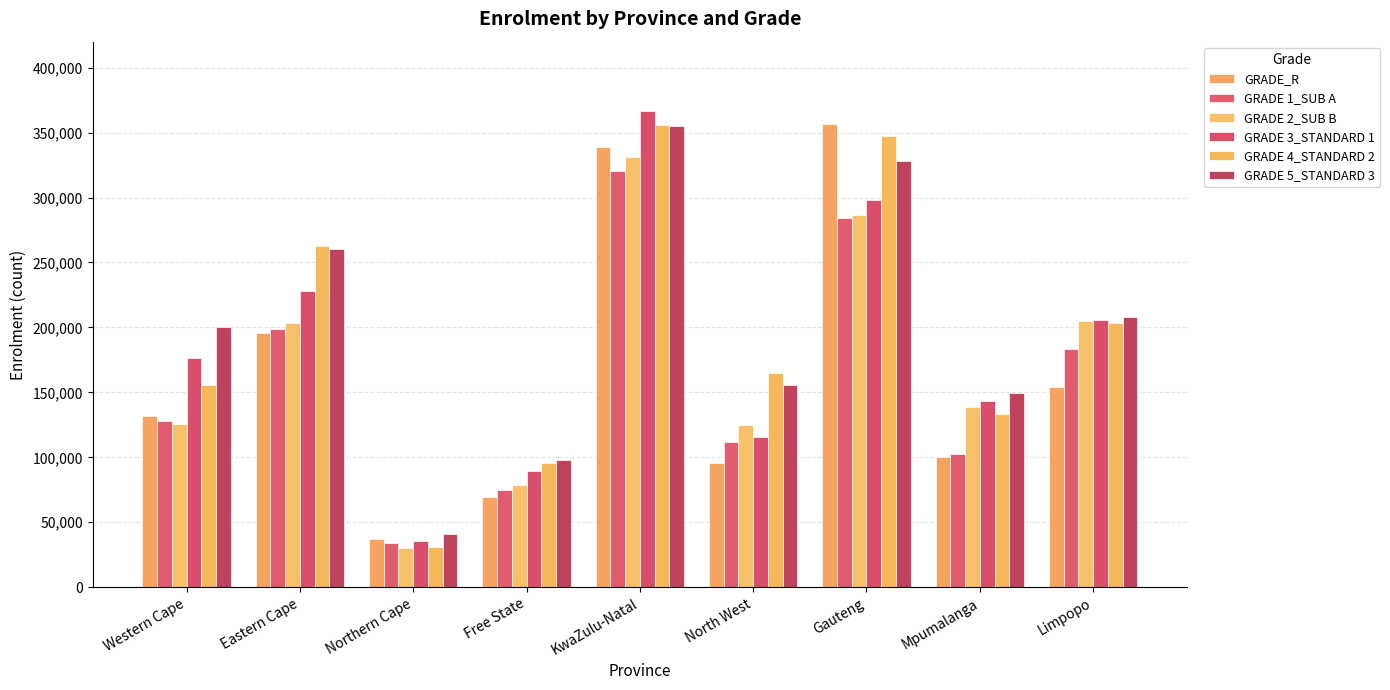

What is the approximate value of GRADE 3_STANDARD 1 at Limpopo?

205565.0